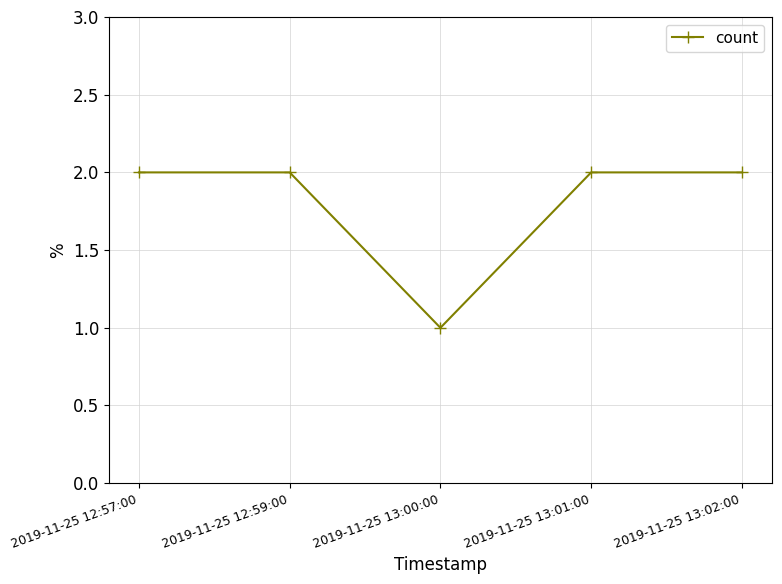

What position from the right is 2019-11-25 12:57:00?

5